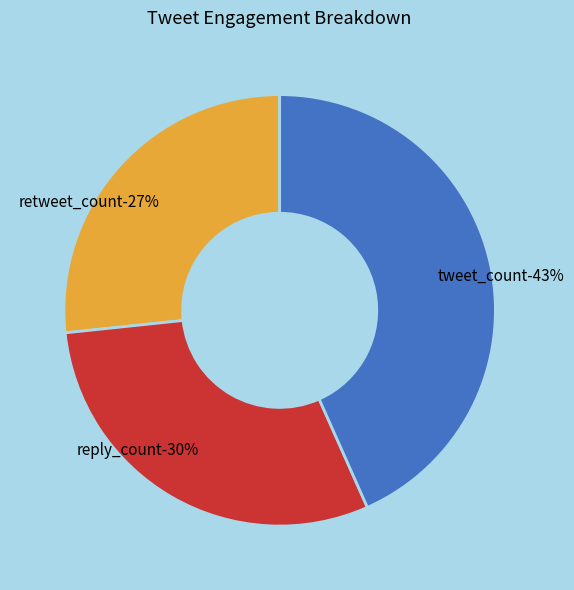

What percentage is NOT represented by 2?

100.0%